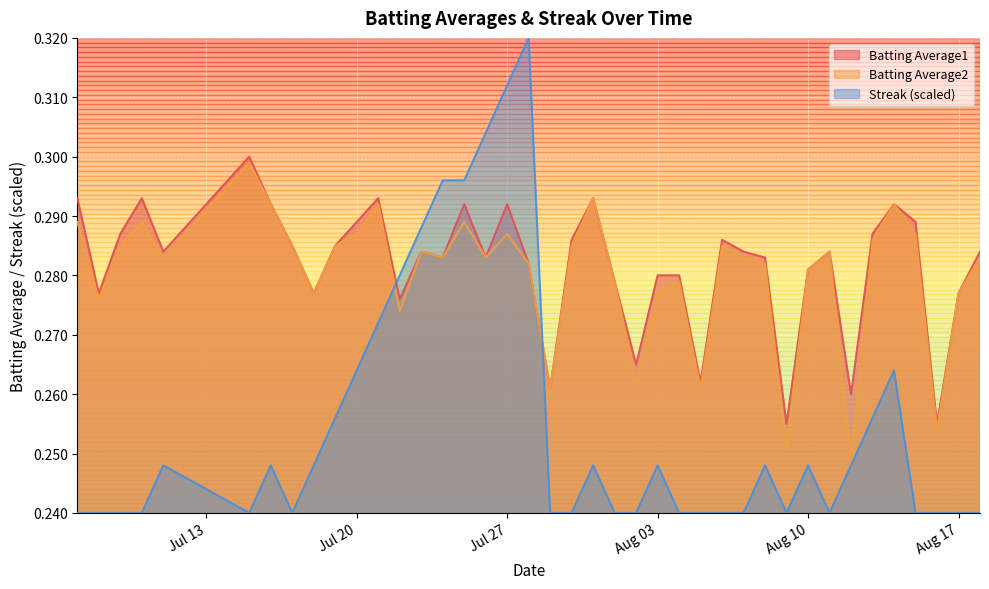

Where is the first local minimum for Batting Average2?

2010-07-08